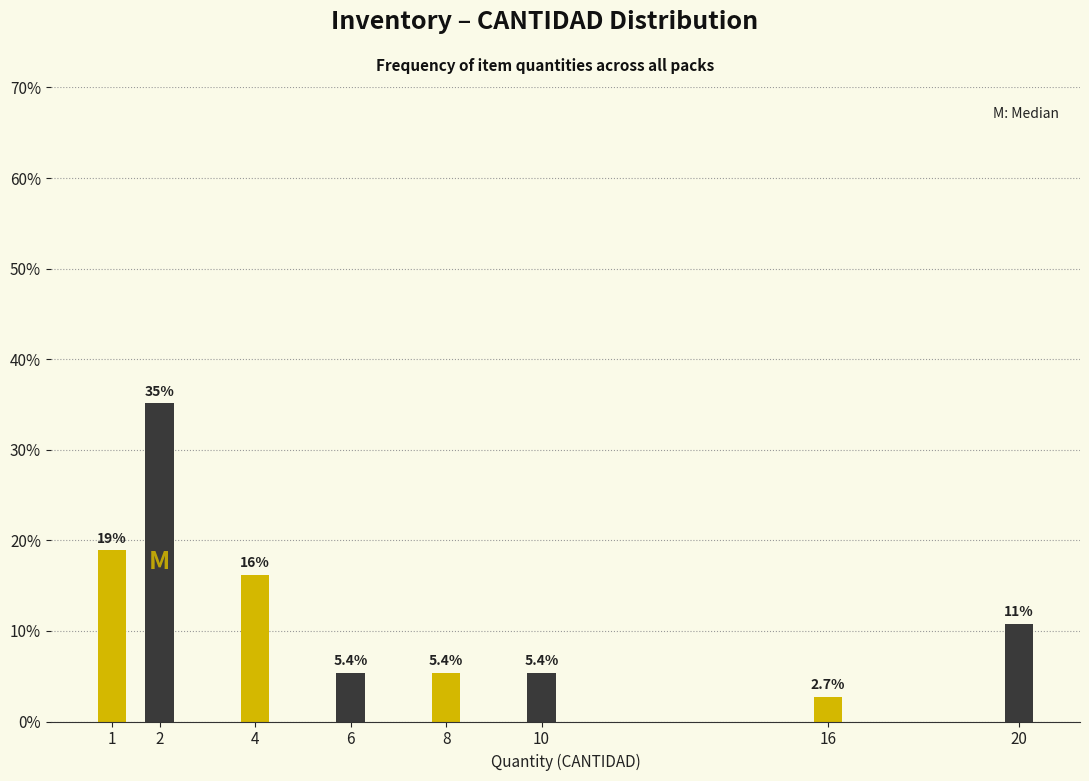

Reading left to right, transcribe all the data shown in this chart.

1=18.9	2=35.1	4=16.2	6=5.4	8=5.4	10=5.4	16=2.7	20=10.8